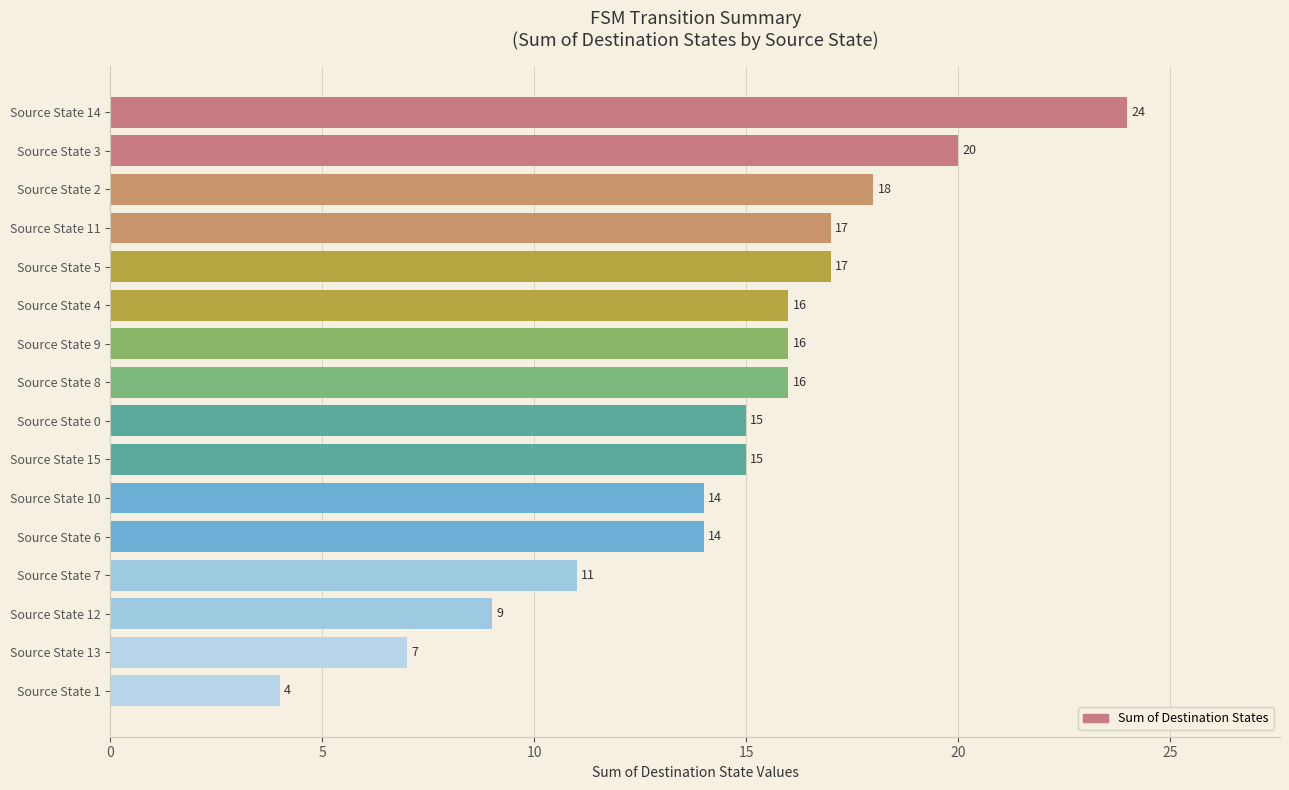

Between Source State 7 and Source State 4, which is larger?

Source State 4